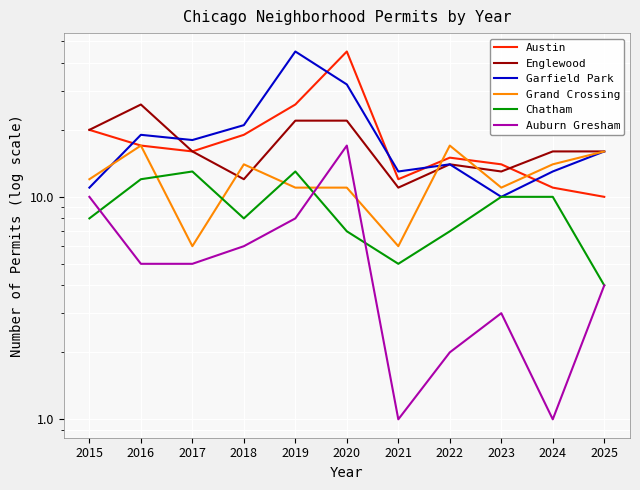

What is the difference between the maximum and minimum values in the Englewood series?

15